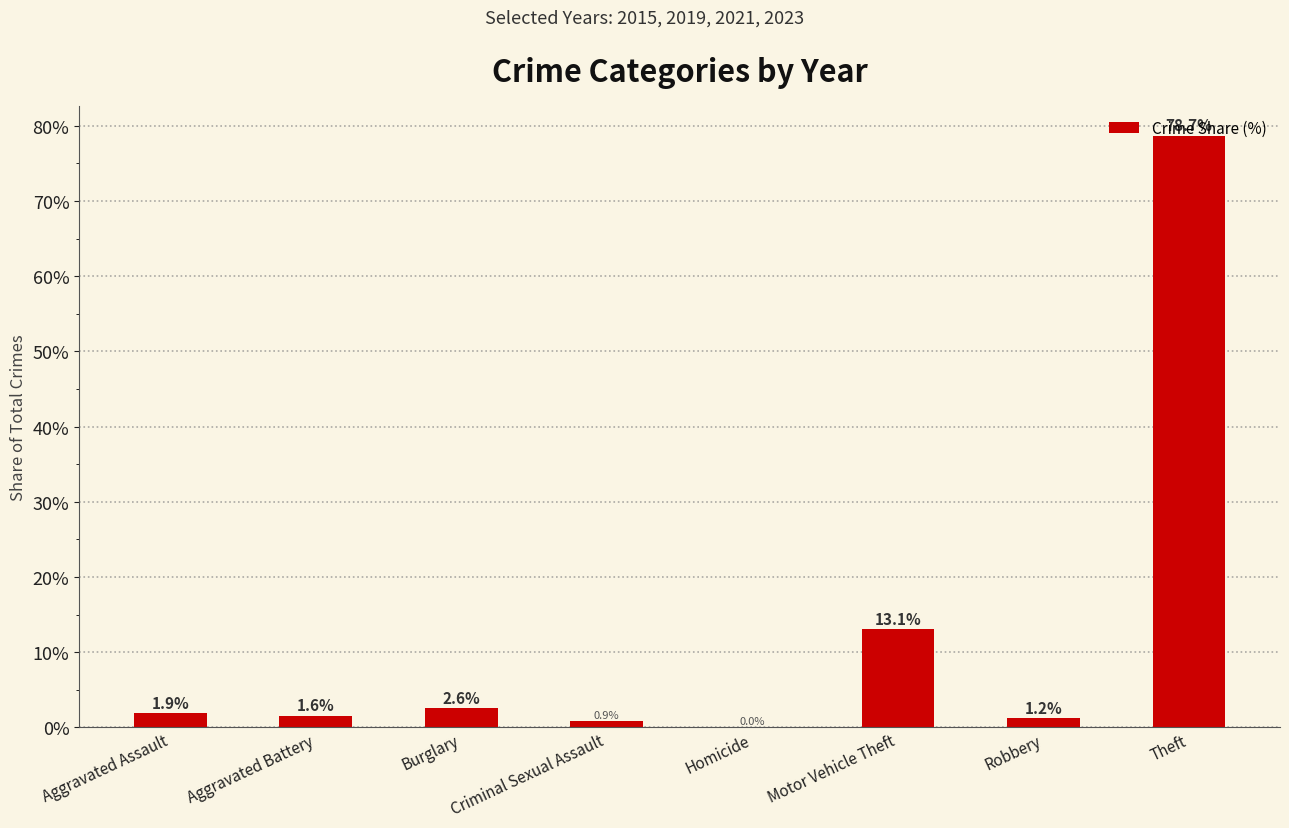

Are the bars horizontal?

No